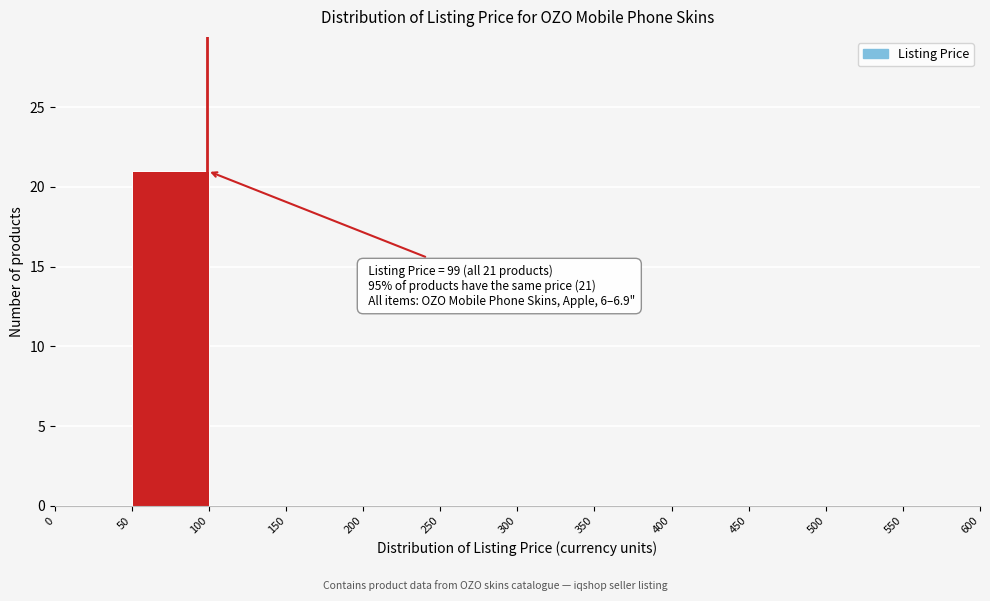

Which range on the x-axis has the tallest bar?

50 to 100